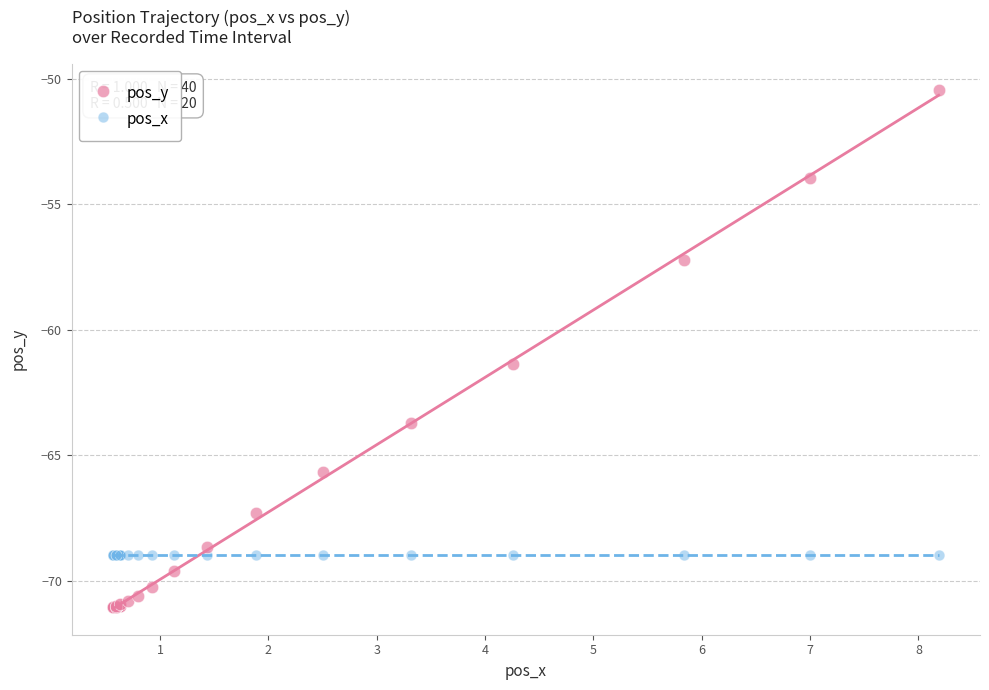

Which series reaches the maximum Y coordinate?

pos_y